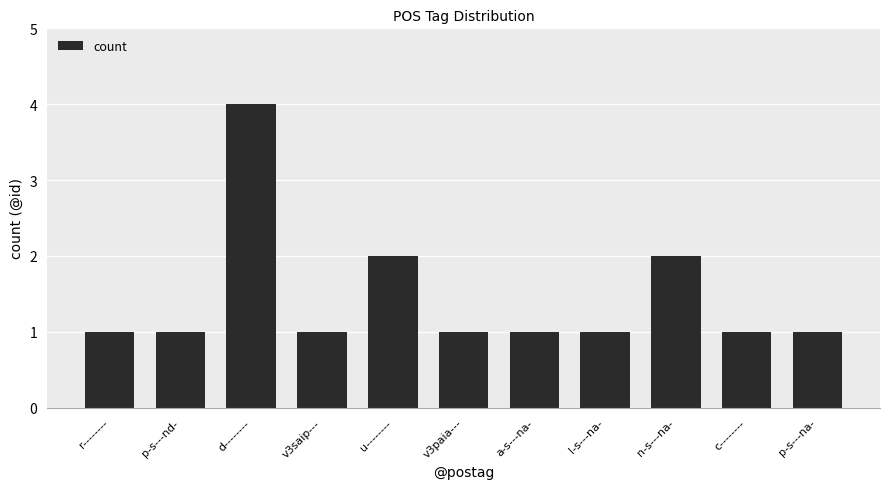

Approximately how many times larger is the value at p-s---nd- compared to n-s---na-?

0.5